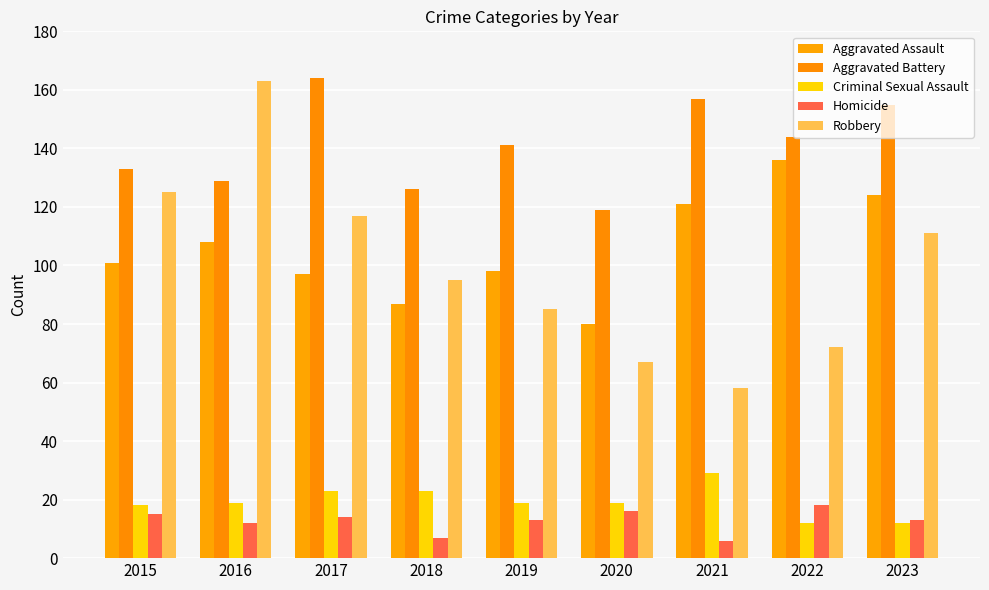

What is the difference between the highest and lowest values at 2022?

132